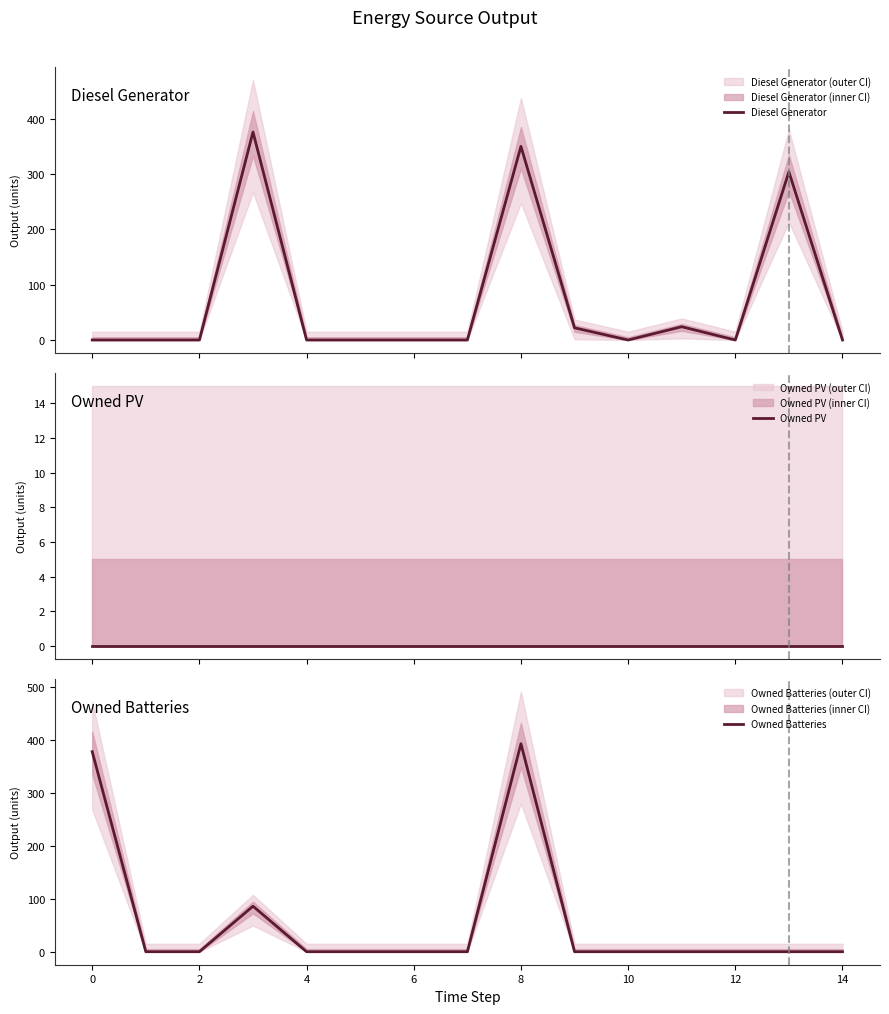

Which series has the widest spread of values?

Owned Batteries